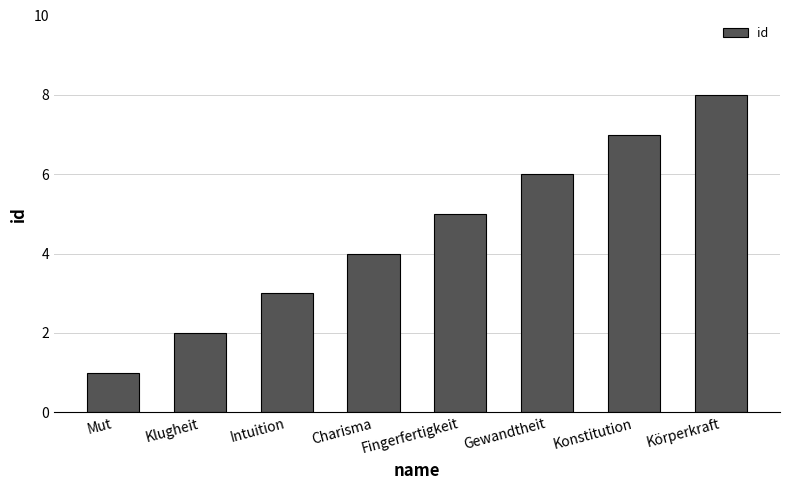

What is the greatest value displayed?

8